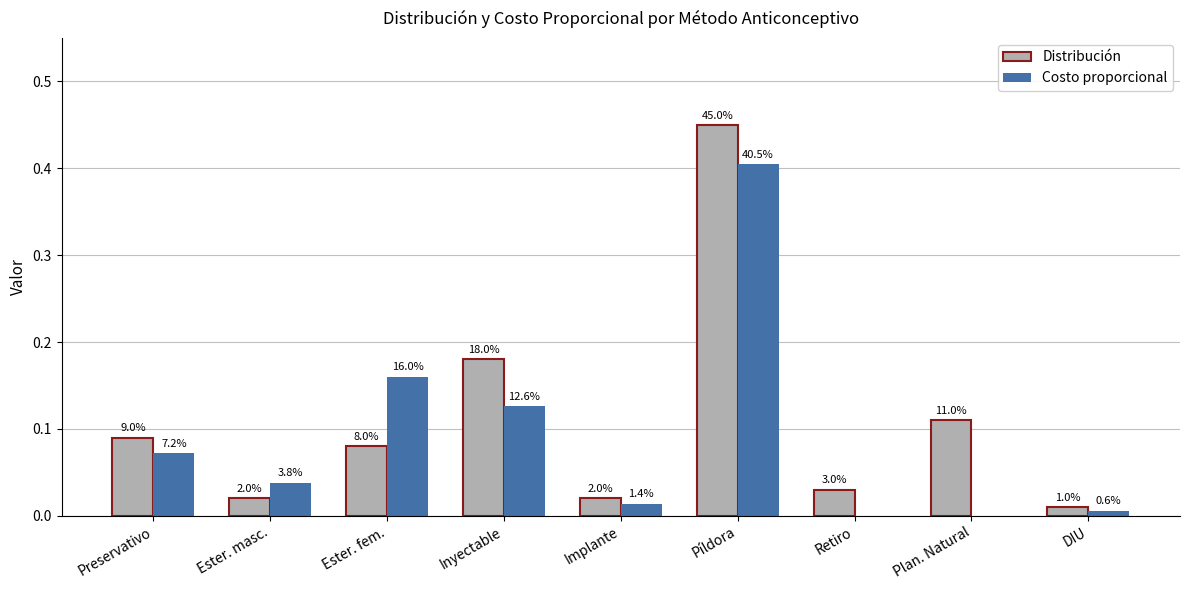

What are all the series names shown in the legend?

Distribución, Costo proporcional